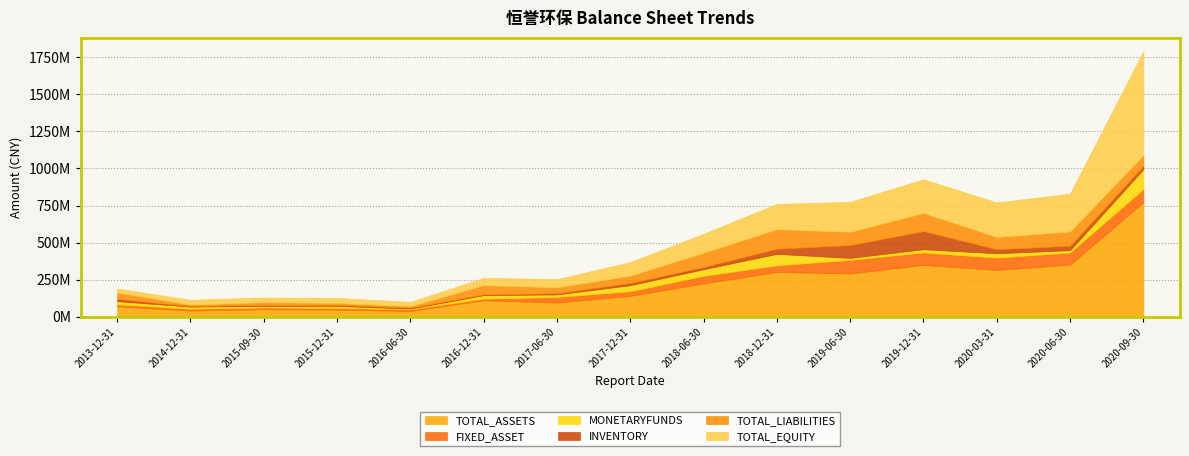

True or false: MONETARYFUNDS has a value of 77545162.5 at 2018-12-31.

True